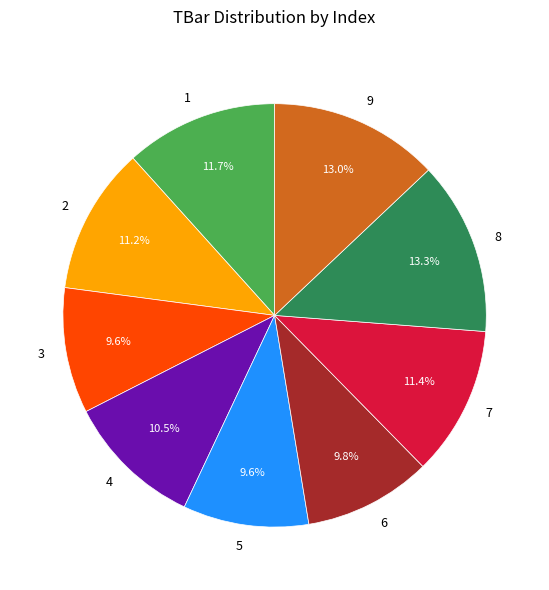

The 6 slice represents 24% of the pie. True or false?

False